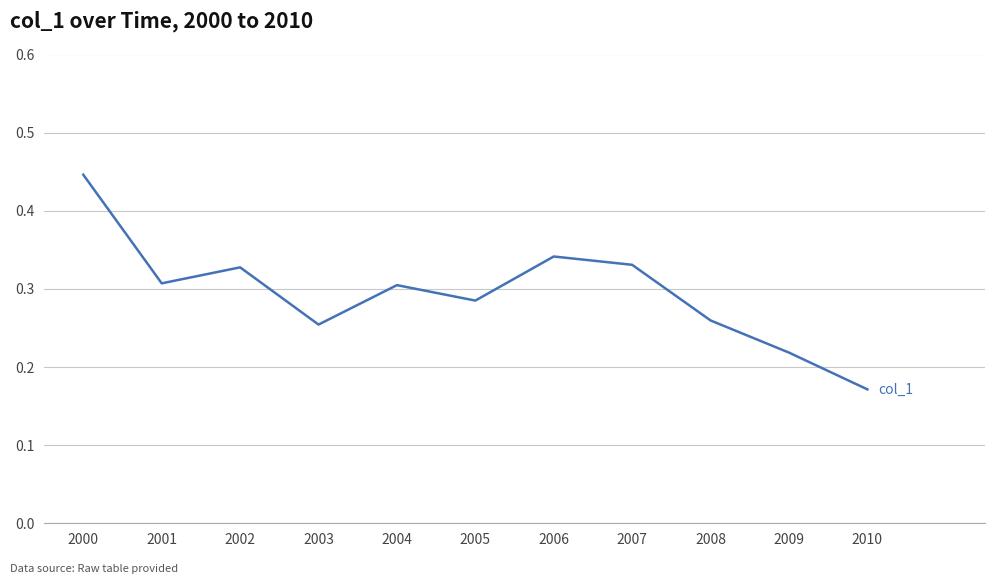

What is the change in value from 2003 to 2006?

+0.1